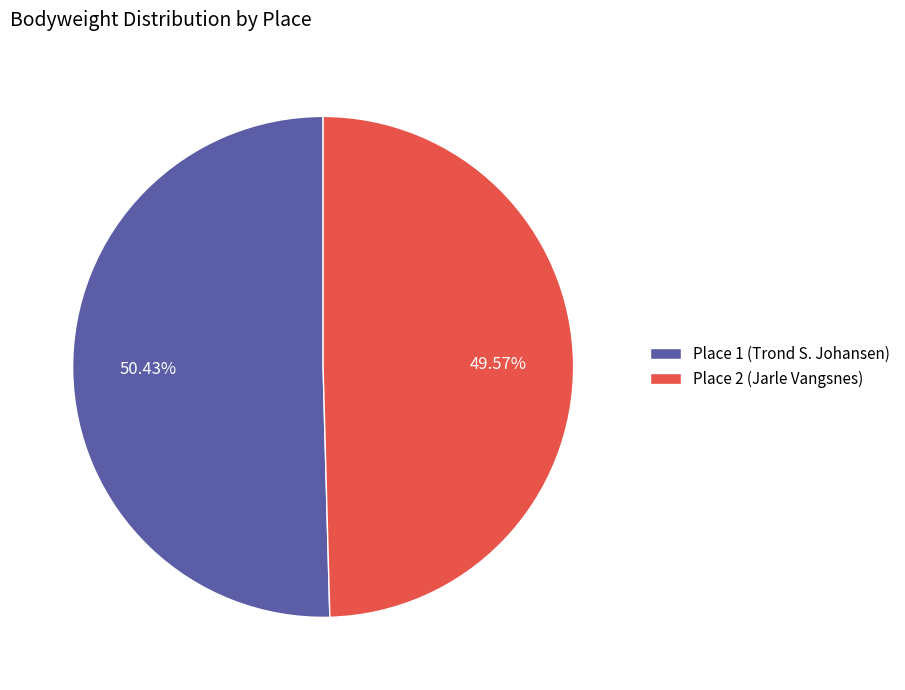

Rank the categories by value from highest to lowest.

Place 1 (Trond S. Johansen), Place 2 (Jarle Vangsnes)